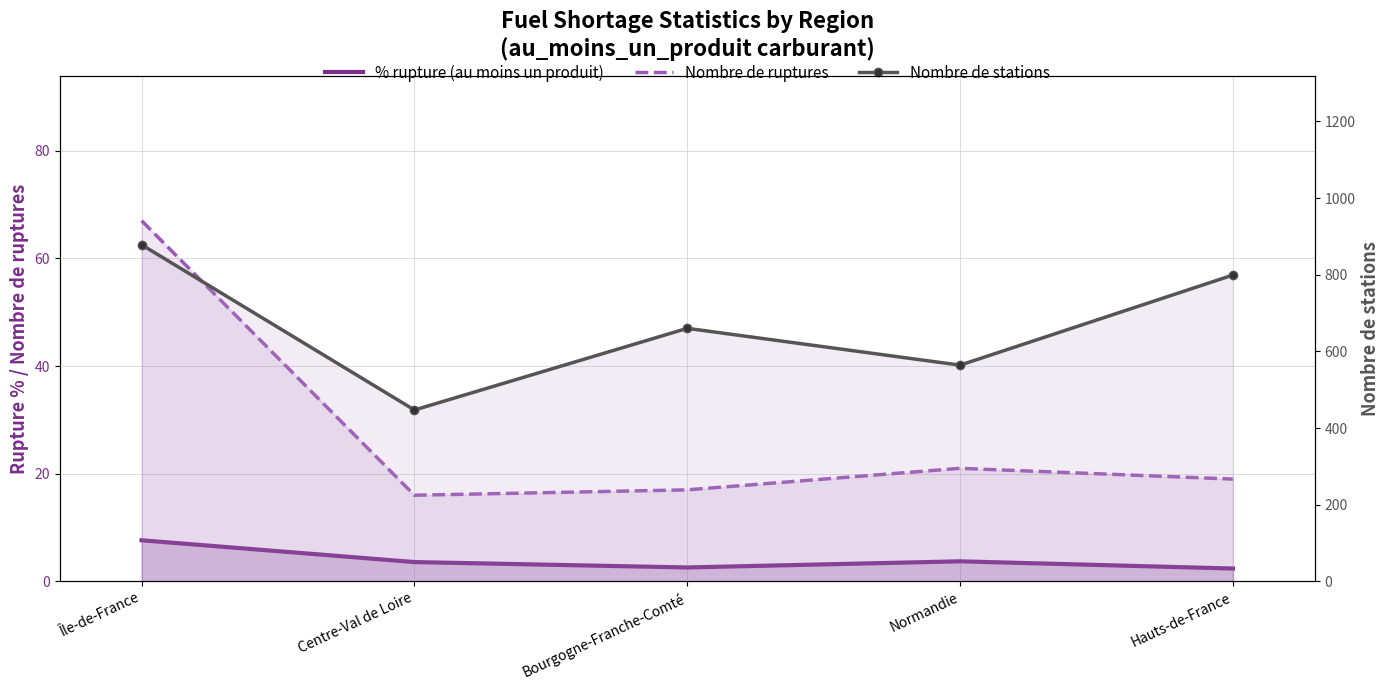

The Nombre de ruptures series shows 67.0 at Île-de-France. True or false?

True